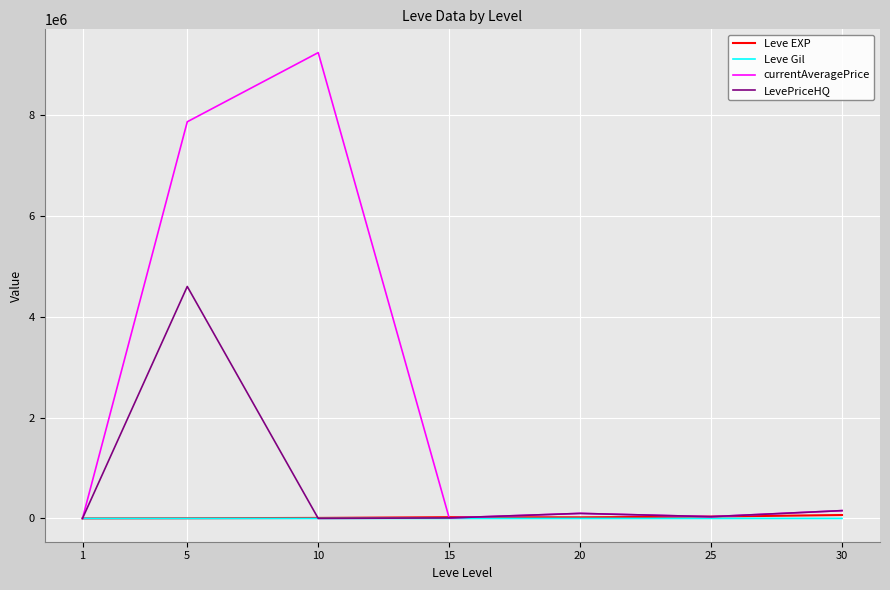

What is the difference between the currentAveragePrice values at 1 and 15?

9876.5